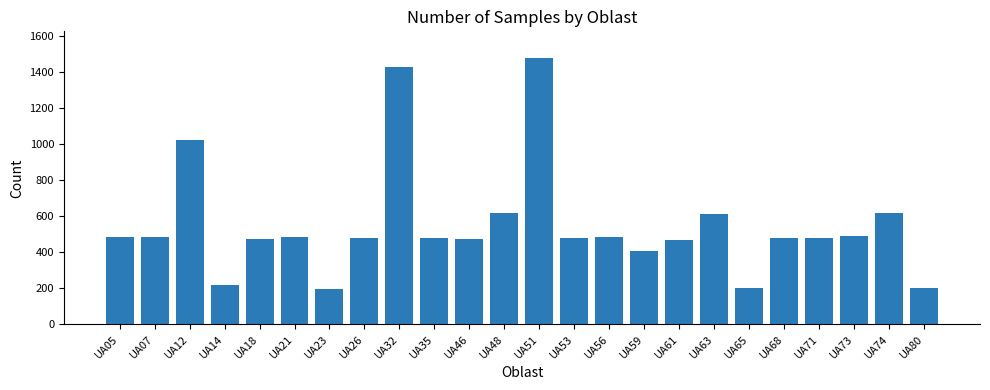

What value does the data have at UA71, to the nearest 100?

500